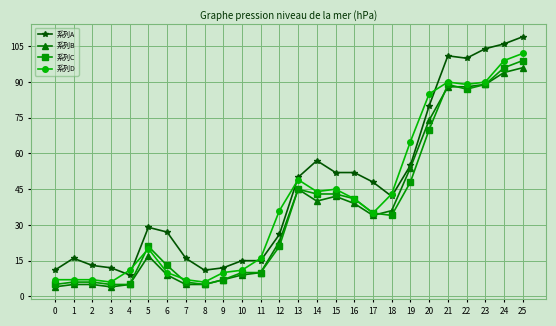

How many series are shown in this chart?

4